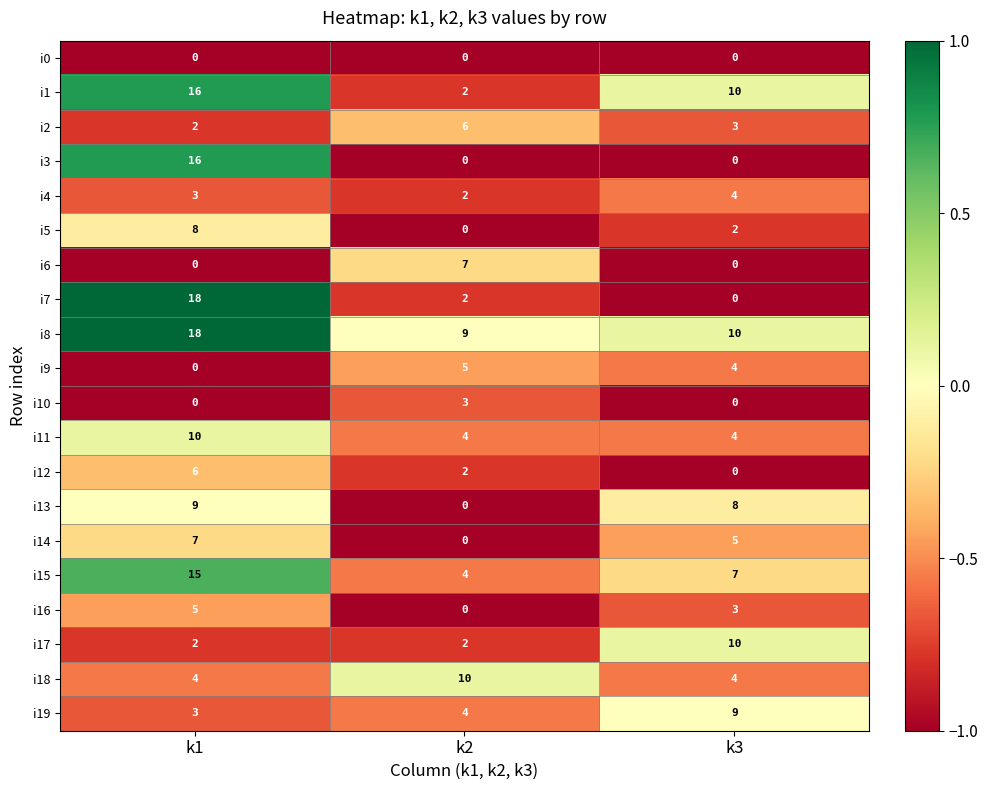

The value of i12 at k3 is 3. True or false?

False